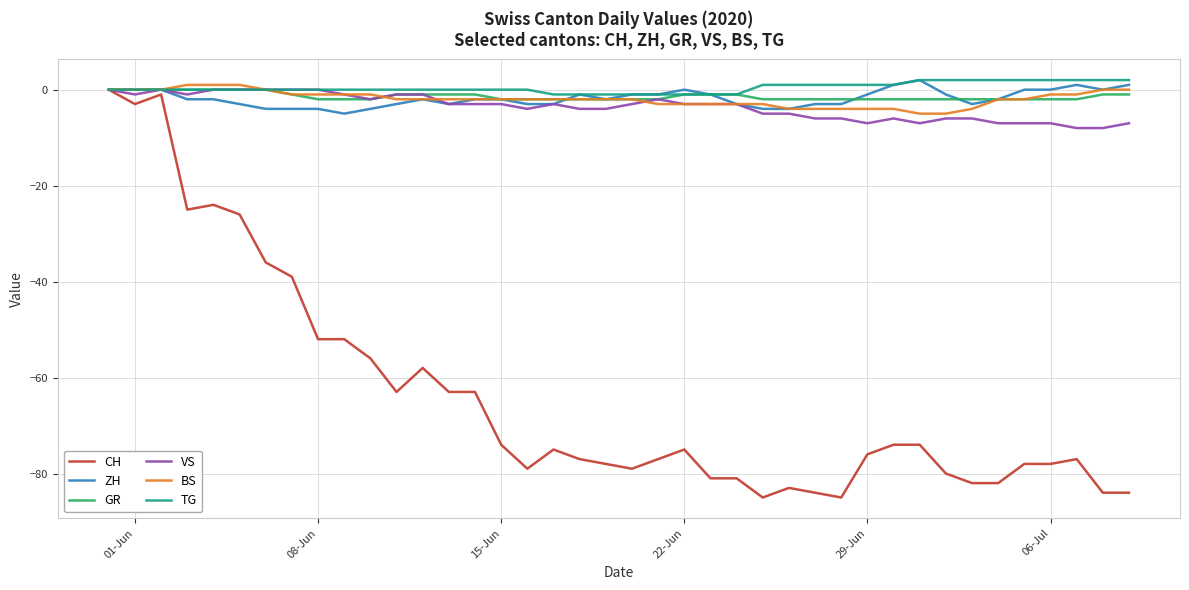

What is the smallest value displayed?

-85